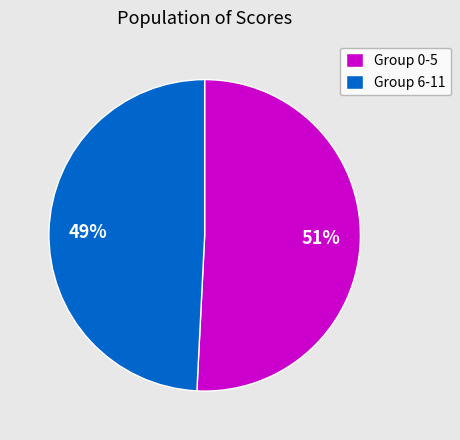

How many segments does this pie chart have?

2